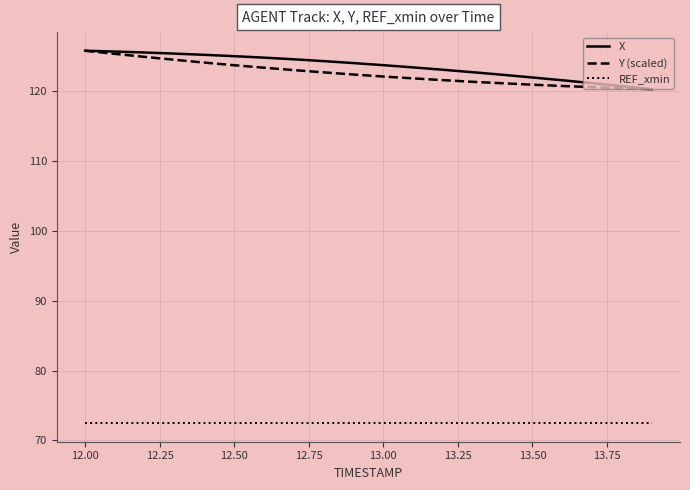

How many categories are shown in the chart?

20